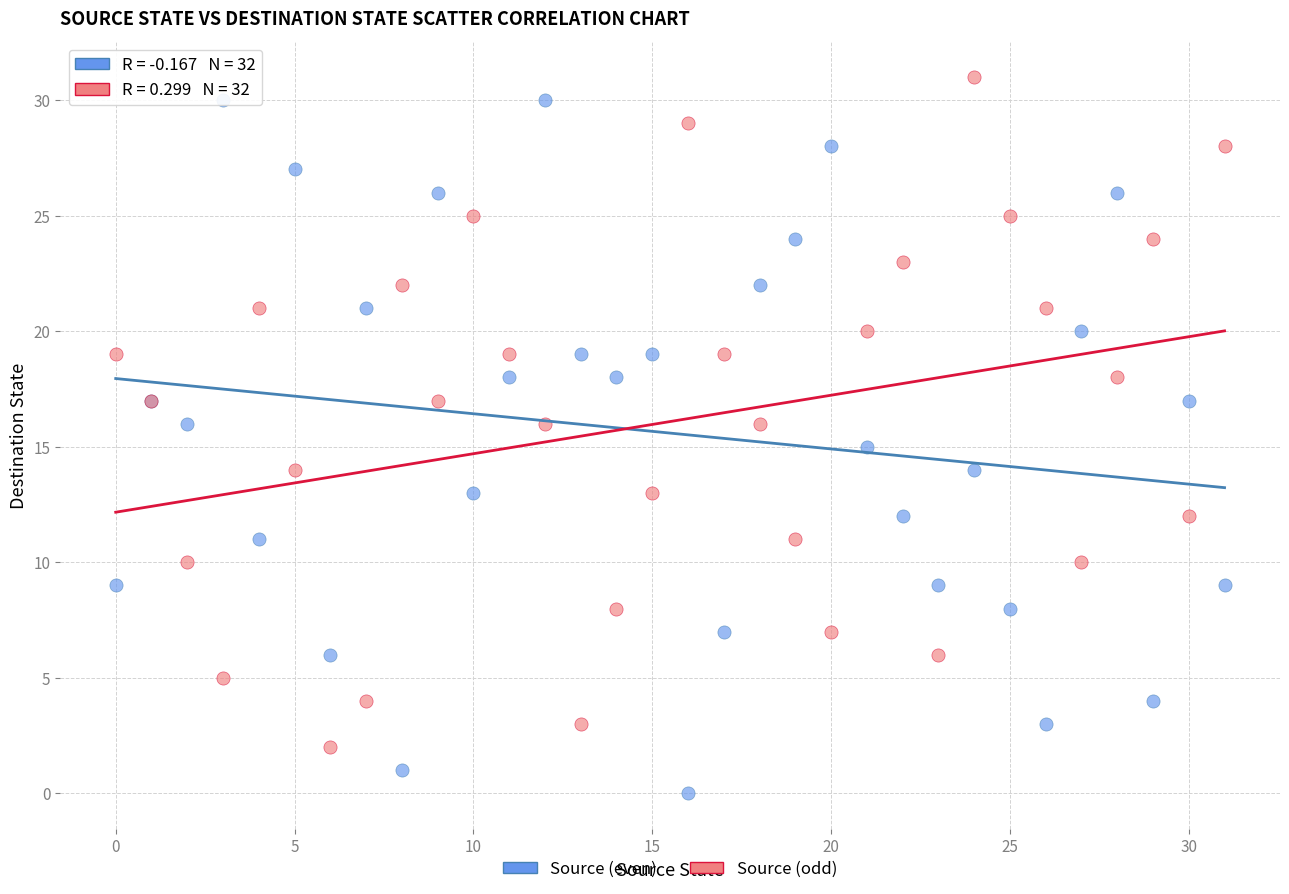

What are all the series names shown in the legend?

Source (even), Source (odd)